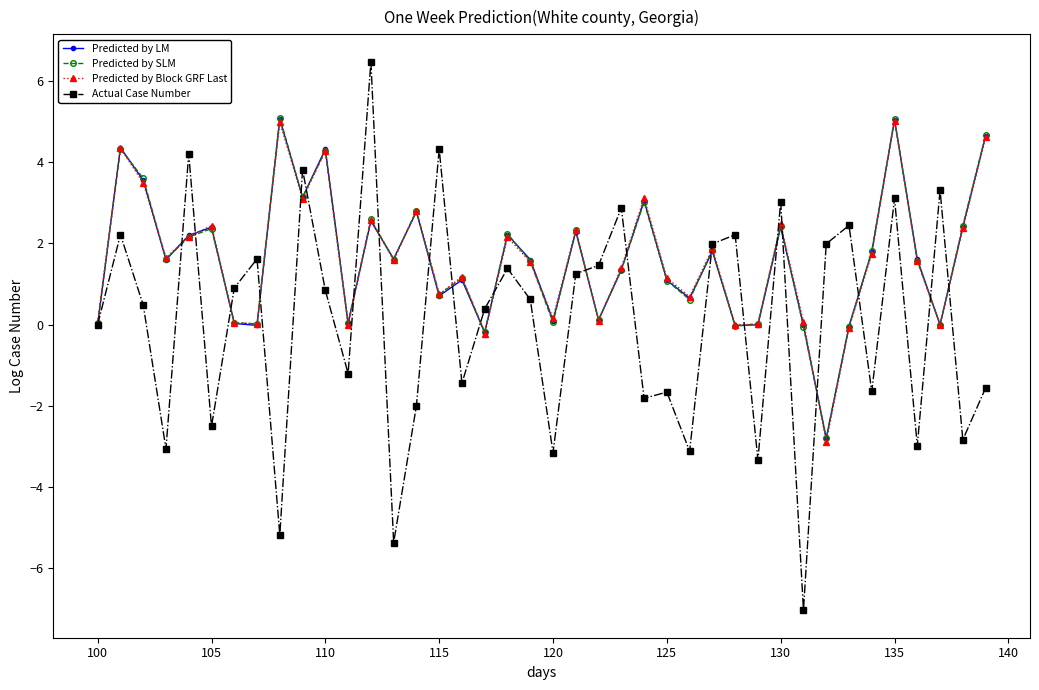

How many values in the Predicted by SLM series are below 1?

15